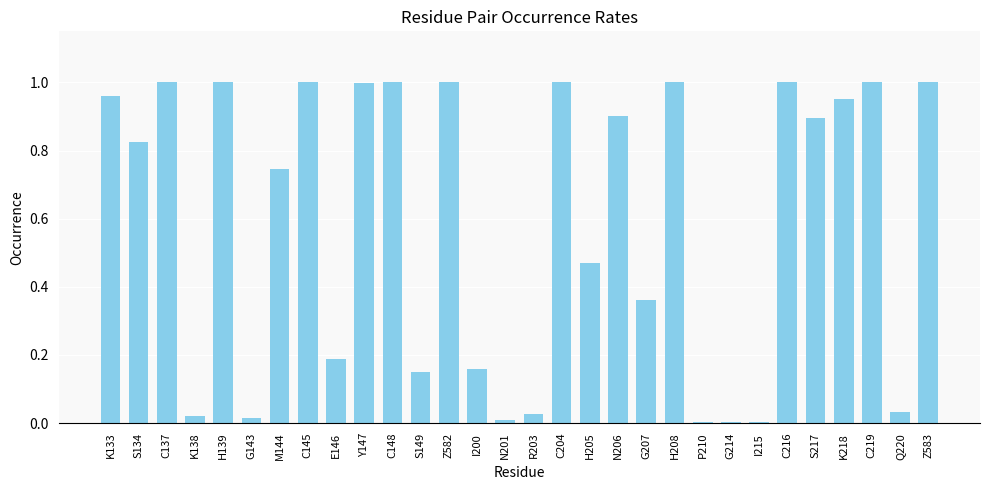

Between R203 and I215, which is larger?

R203